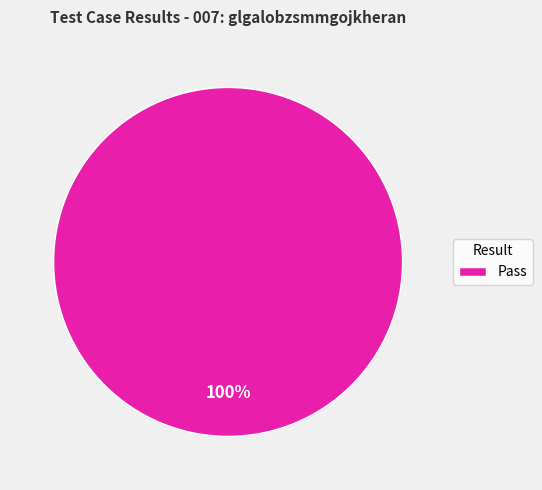

Does Pass account for over 50% of the chart?

Yes